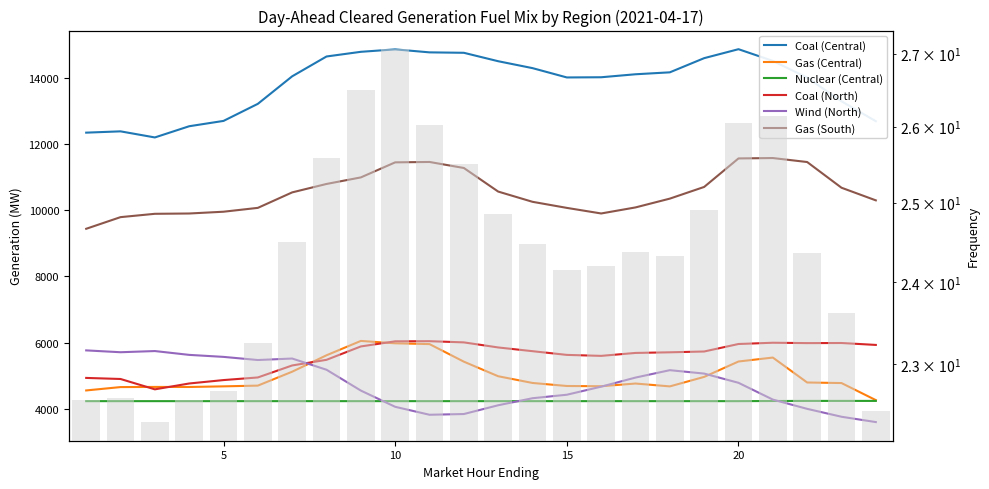

Is it true that Coal (Central) equals 3403.8 at 5?

False